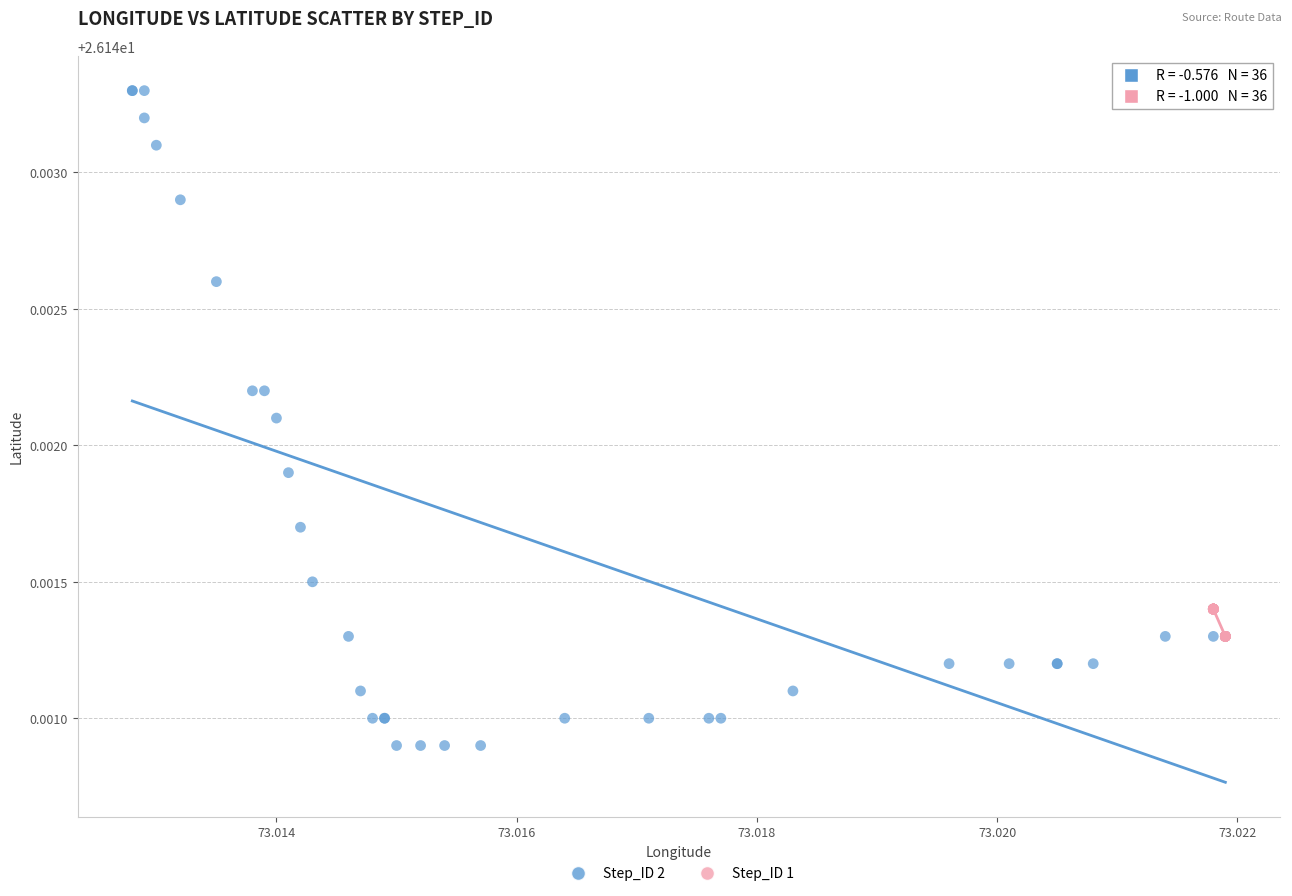

Which series has the largest Y range (max minus min)?

Step_ID 2